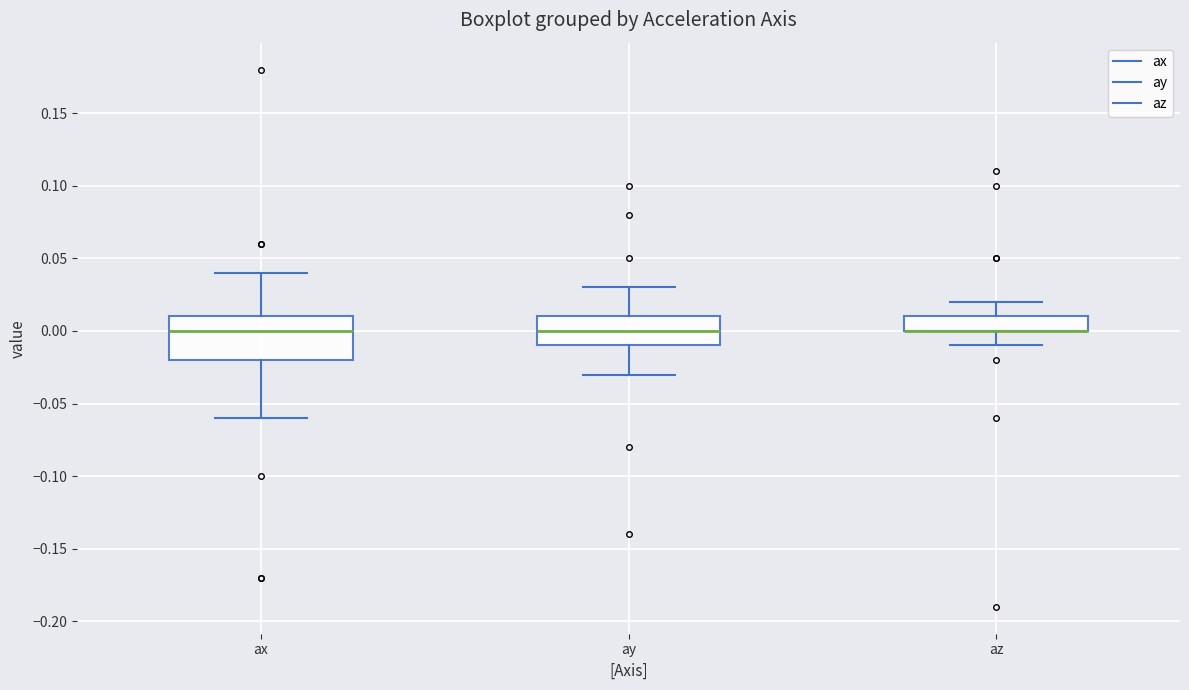

Reading left to right, read every box against the y-axis: the position of its median line, the range the box covers, and the ends of its whiskers. The values are not printed on the chart, so give them approximately, as read against the axis.

ax: median 0.00, box -0.02 to 0.01, whiskers -0.06 to 0.04
ay: median 0.00, box -0.01 to 0.01, whiskers -0.03 to 0.03
az: median 0.00 (drawn on the box's lower edge), box 0.00 to 0.01, whiskers -0.01 to 0.02